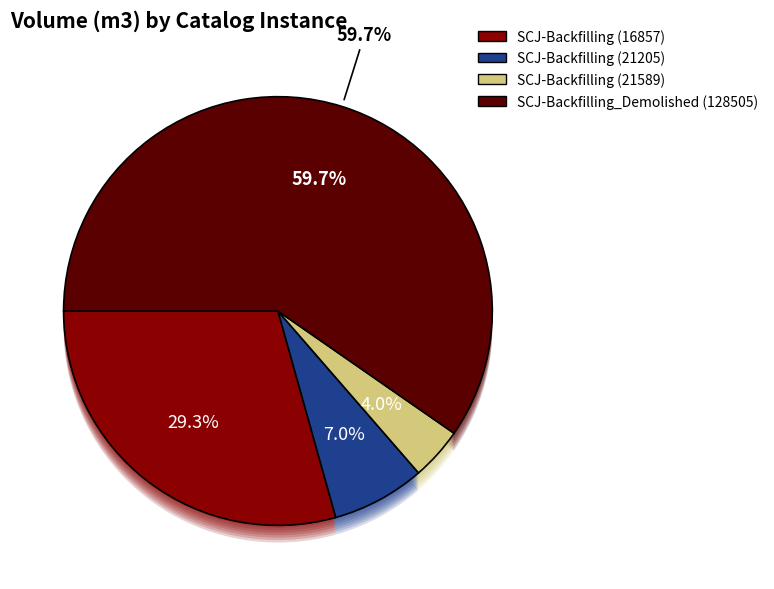

To the nearest percent, what is the difference between the SCJ-Backfilling (21589) and SCJ-Backfilling (16857) slice percentages?

25%